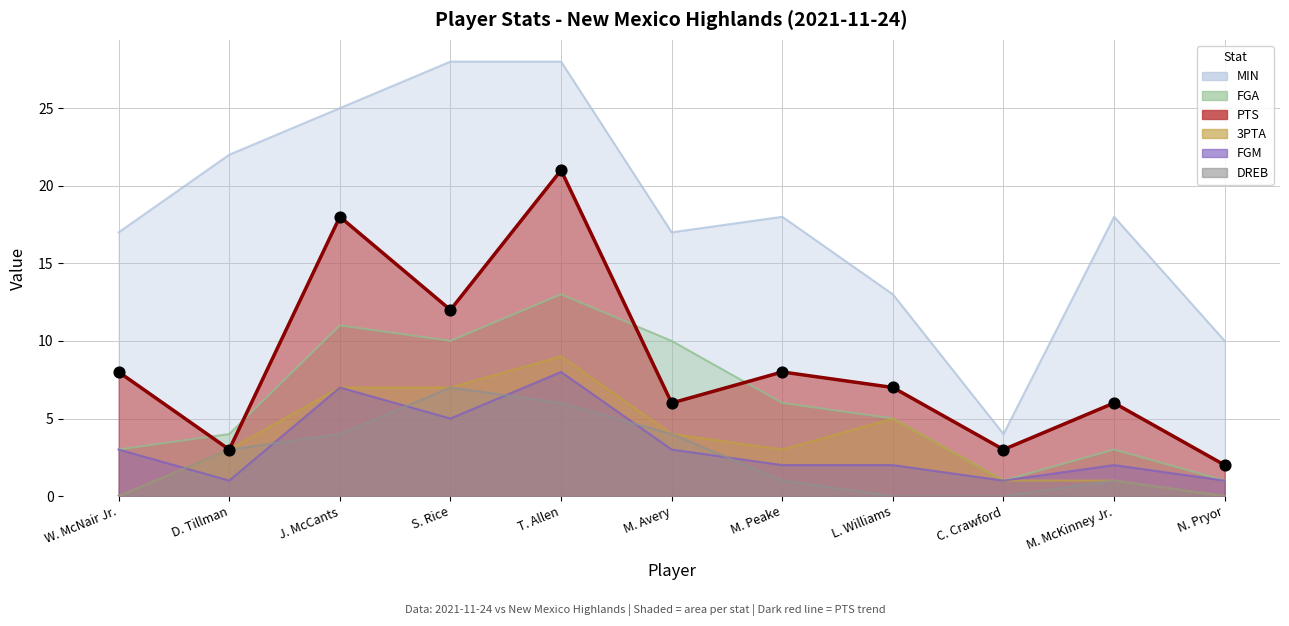

At which category is the sum across all series the highest?

T. Allen